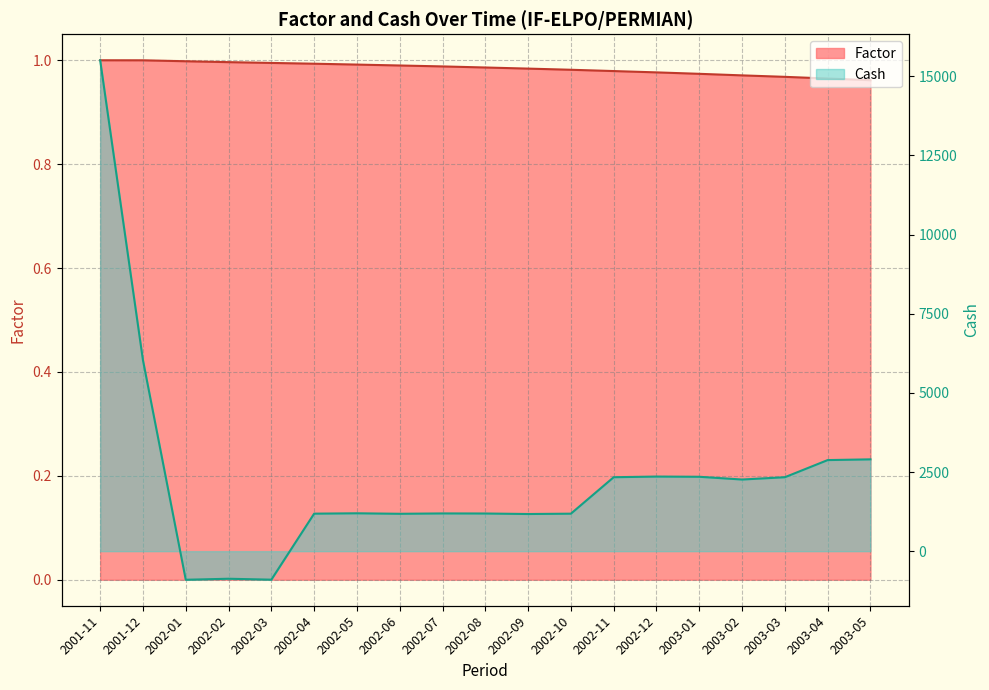

Reading left to right, extract all data points from this chart.

Factor: 2001-11=1.0	2001-12=1.0	2002-01=1.0	2002-02=1.0	2002-03=1.0	2002-04=1.0	2002-05=1.0	2002-06=1.0	2002-07=1.0	2002-08=1.0	2002-09=1.0	2002-10=1.0	2002-11=1.0	2002-12=1.0	2003-01=1.0	2003-02=1.0	2003-03=1.0	2003-04=1.0	2003-05=1.0
Cash: 2001-11=15507.6	2001-12=6032.4	2002-01=-903.2	2002-02=-871.0	2002-03=-900.3	2002-04=1185.0	2002-05=1196.5	2002-06=1180.9	2002-07=1192.2	2002-08=1189.8	2002-09=1173.7	2002-10=1184.5	2002-11=2336.2	2002-12=2356.8	2003-01=2350.1	2003-02=2263.3	2003-03=2336.1	2003-04=2877.4	2003-05=2900.6